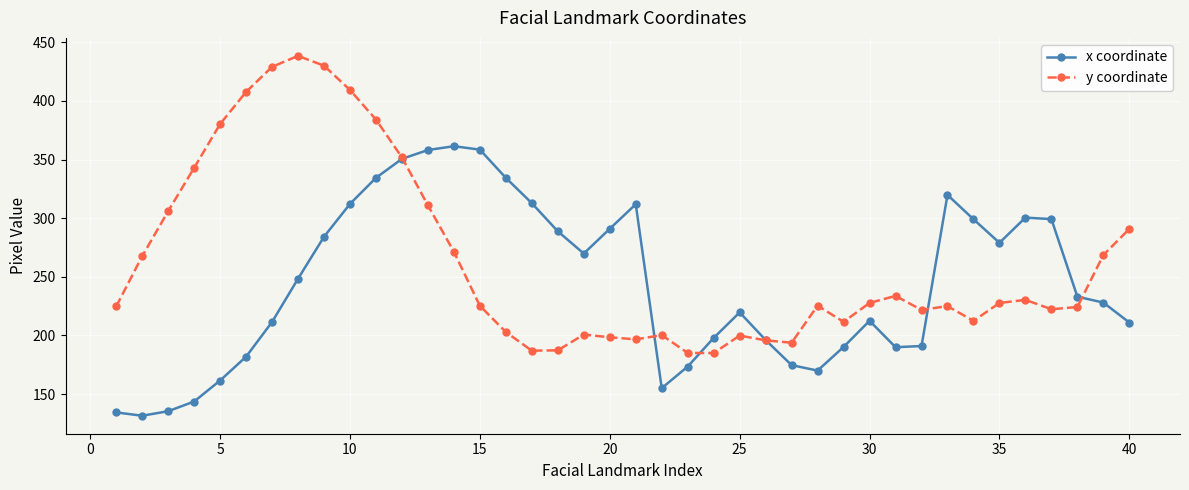

What is the minimum value for y coordinate?

185.0